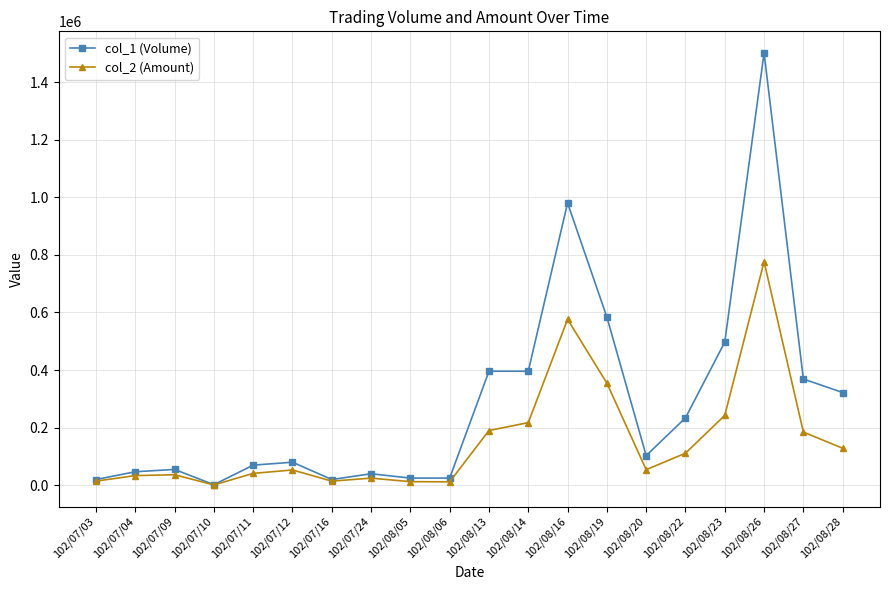

The col_1 (Volume) series shows 2000 at 102/07/10. True or false?

True